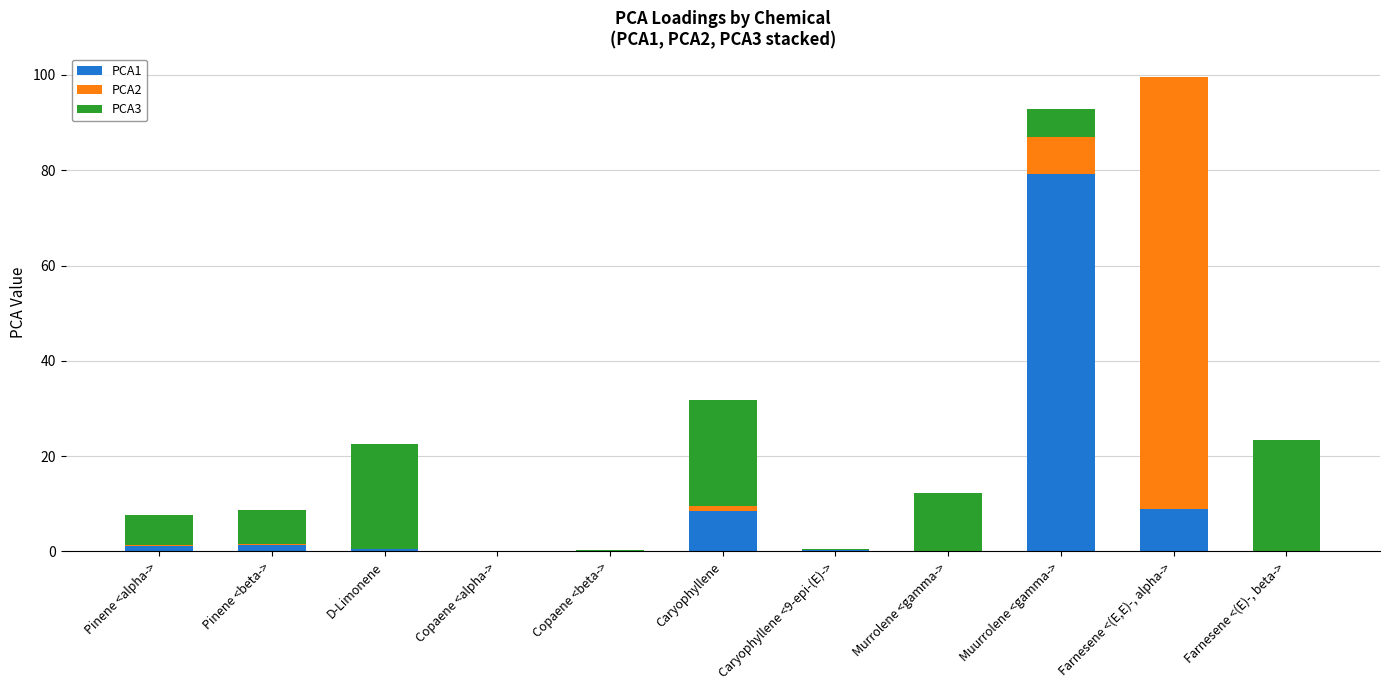

What is the sum of all PCA1 values?

100.0